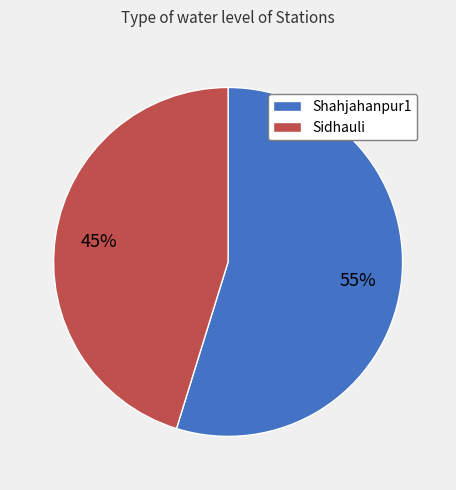

Is it true that Shahjahanpur1 is 55% of the pie?

True